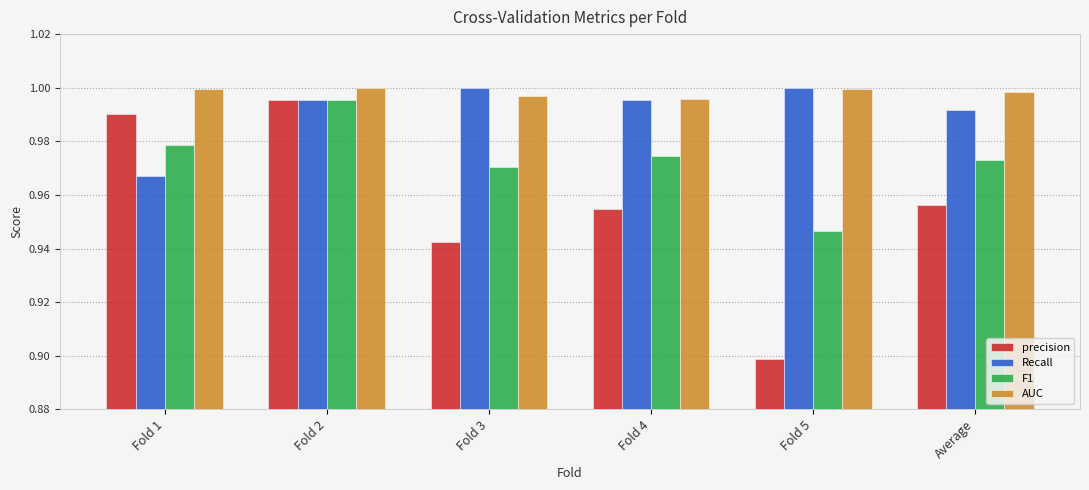

How many distinct data groups are displayed?

4